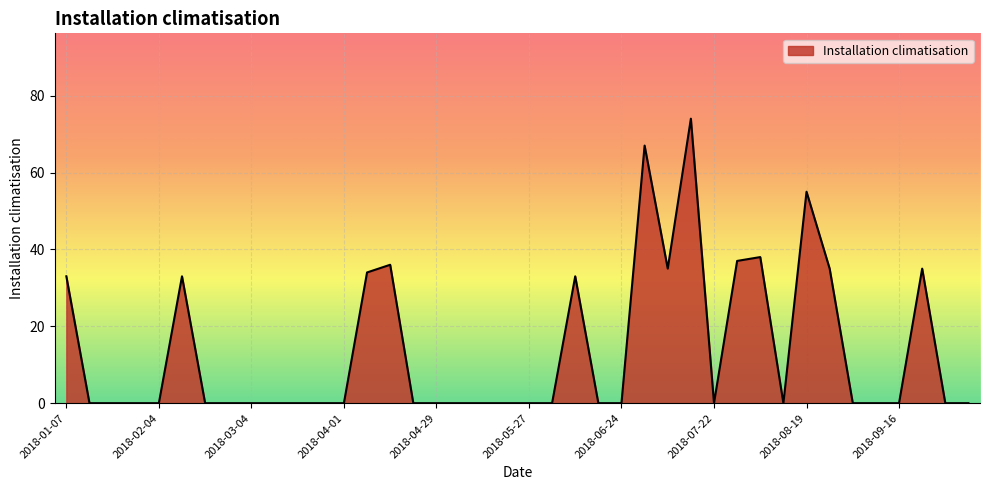

What is the average value?

14